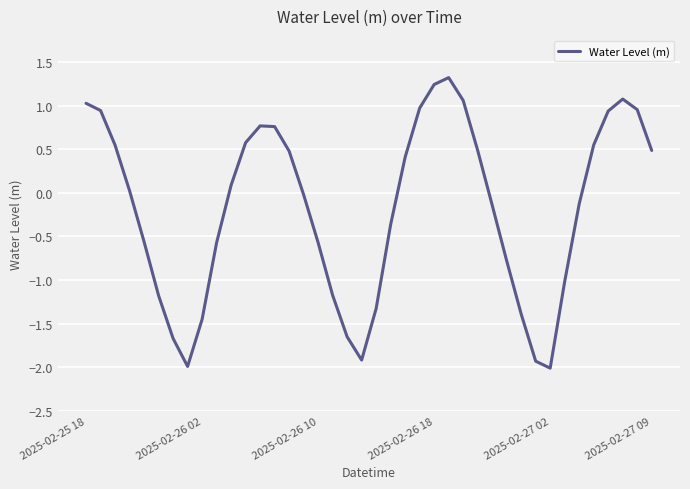

What is the difference between the maximum and minimum values?

3.3